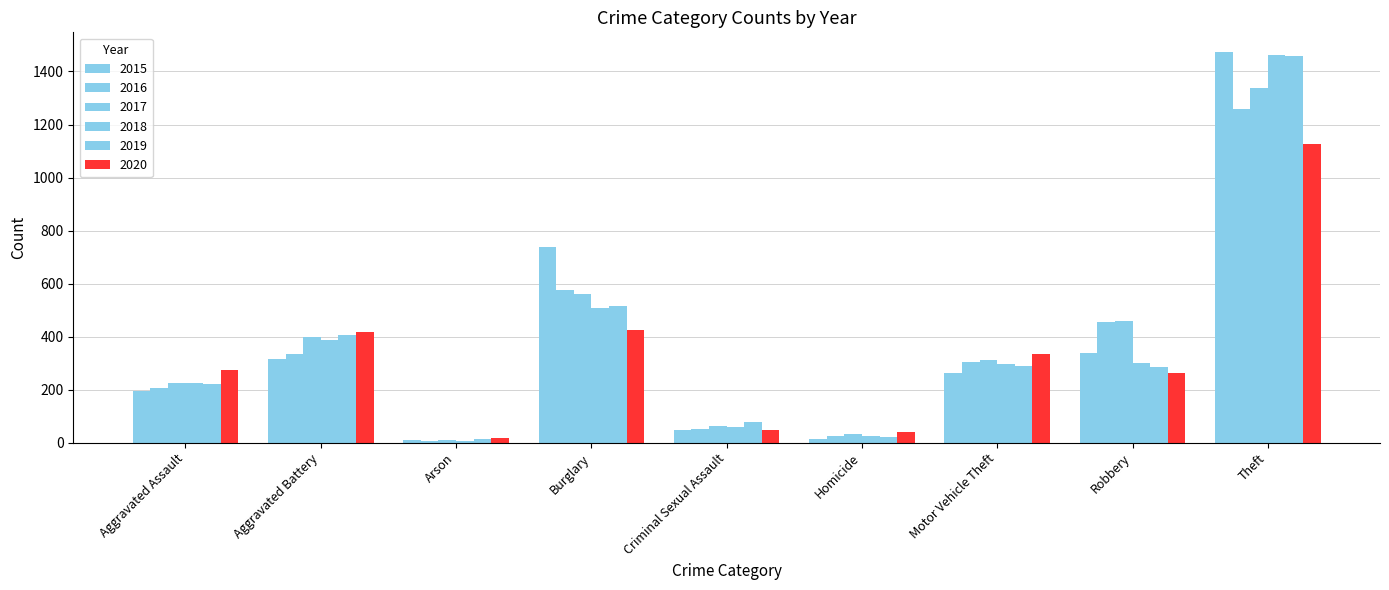

How many bars are there in total?

54